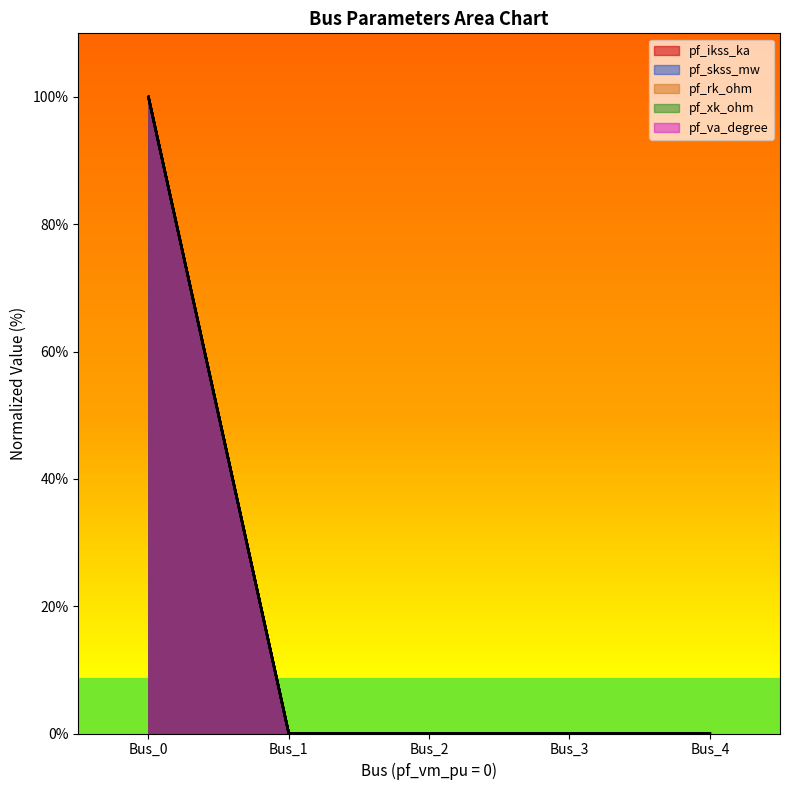

Reading right to left, extract all data points from this chart.

pf_ikss_ka: 0	0	0	0	100
pf_skss_mw: 0	0	0	0	100
pf_rk_ohm: 0	0	0	0	100
pf_xk_ohm: 0	0	0	0	100
pf_va_degree: 0	0	0	0	100